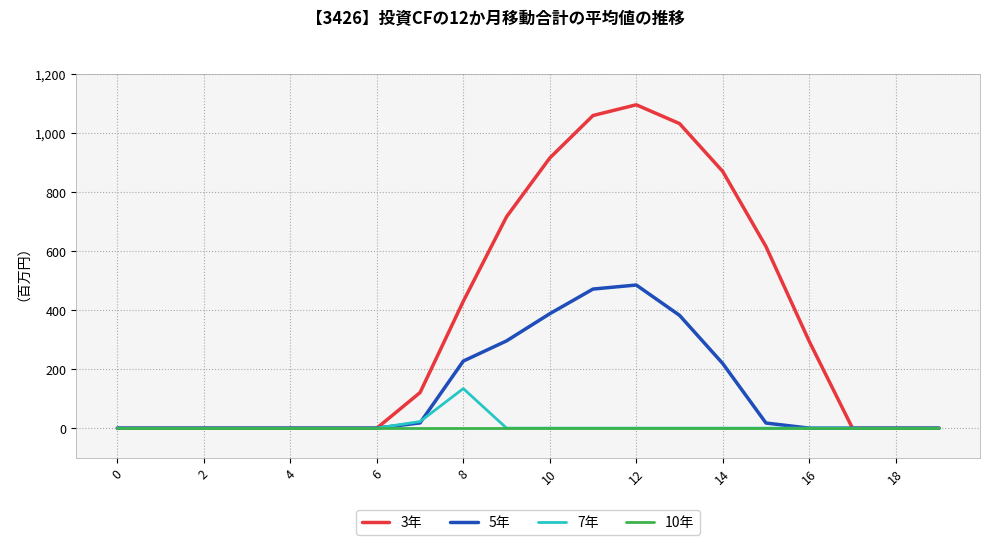

List the series in order of their peak value, lowest first.

10年, 7年, 5年, 3年